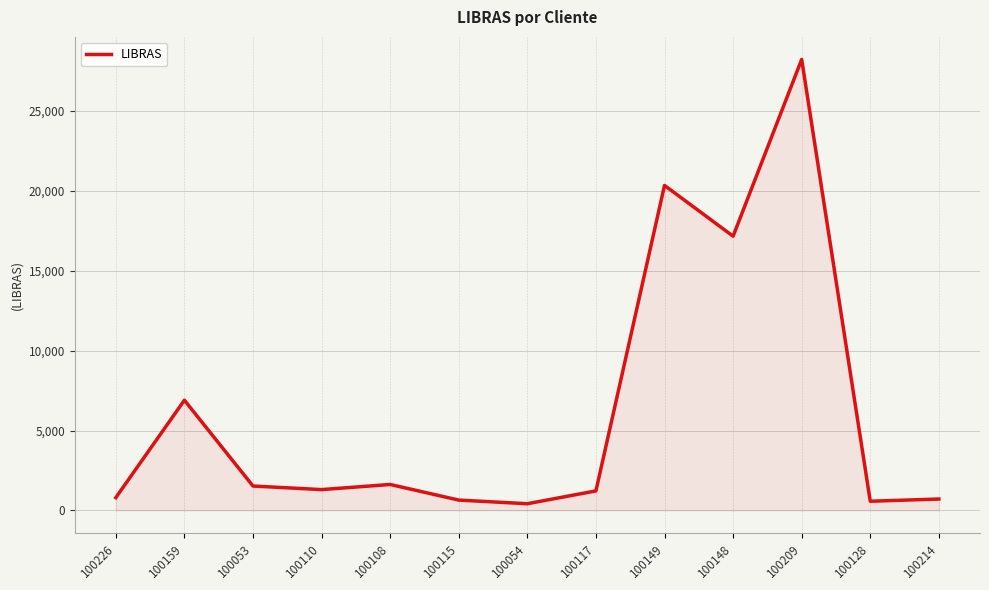

Count the number of data series in this chart.

1